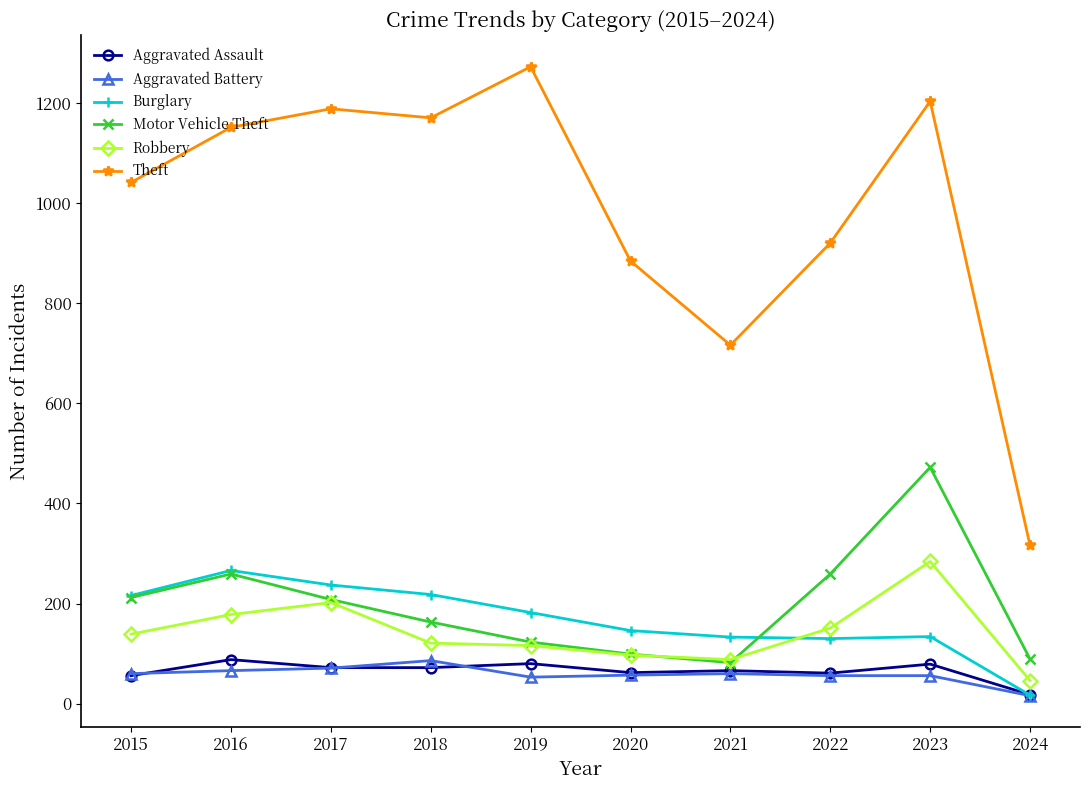

What is the difference between the maximum and minimum values in the Theft series?

956